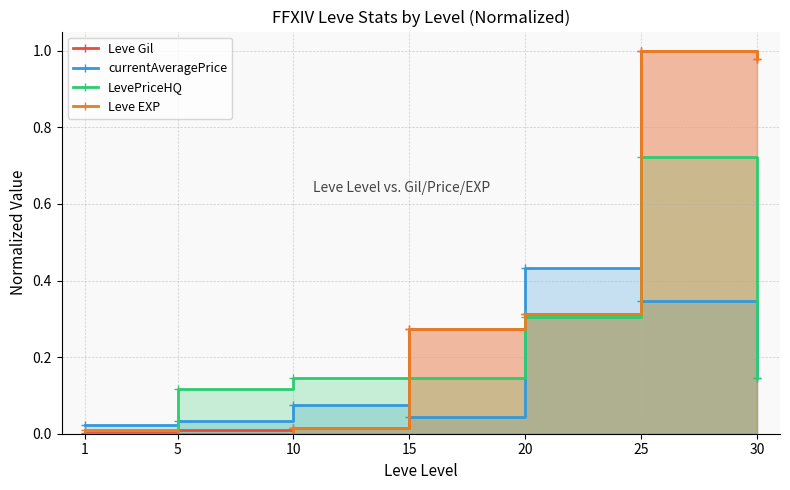

What is the difference between the maximum and minimum values in the LevePriceHQ series?

0.7